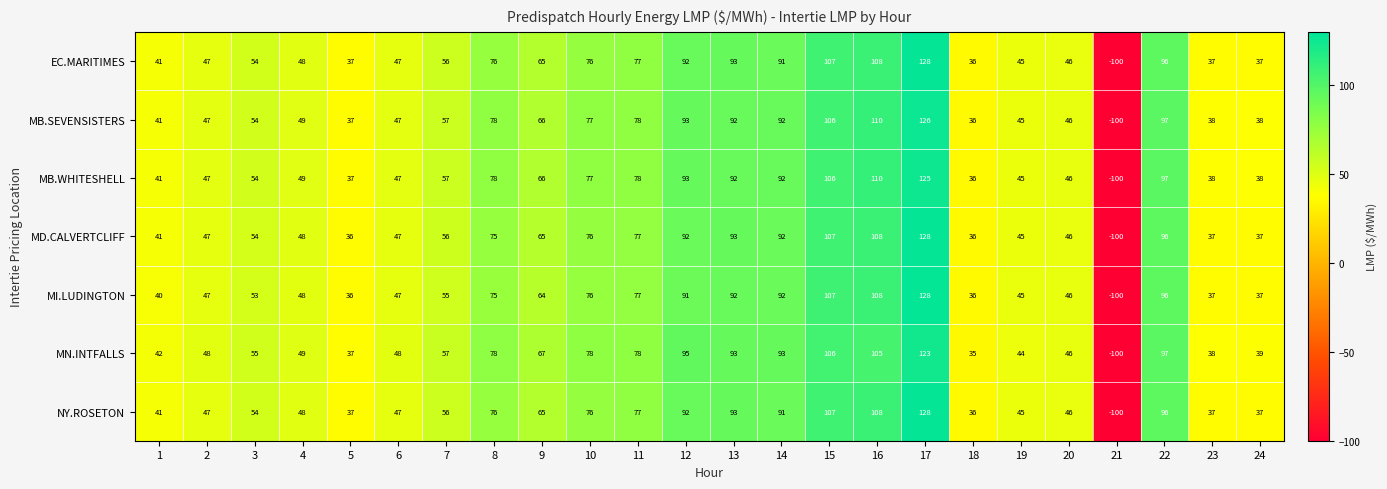

What is the maximum value shown in the chart?

128